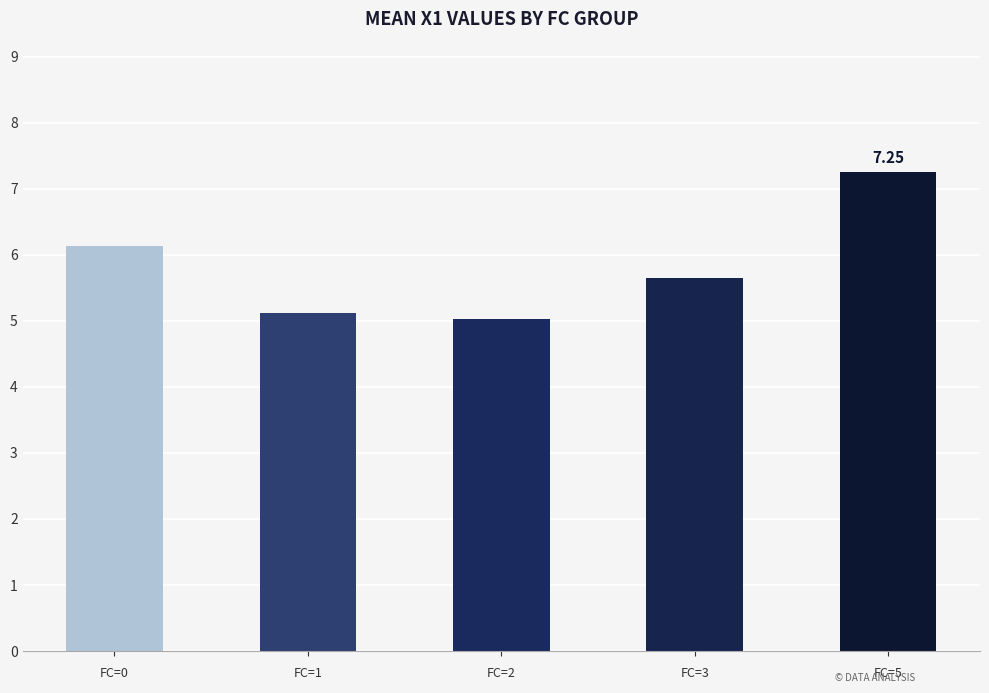

What is the difference between the values at FC=5 and FC=2?

2.2